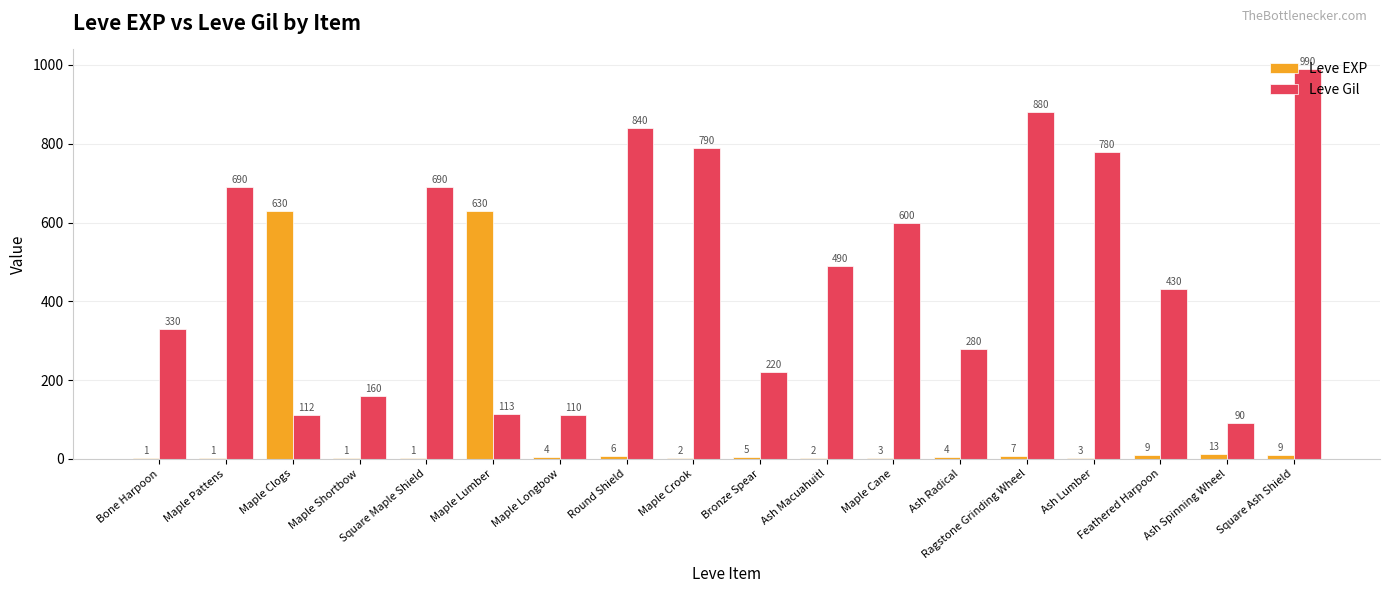

Reading left to right, transcribe all the data shown in this chart.

Leve EXP: 1	1	630	1	1	630	4	6	2	5	2	3	4	7	3	9	13	9
Leve Gil: 330	690	112	160	690	113	110	840	790	220	490	600	280	880	780	430	90	990